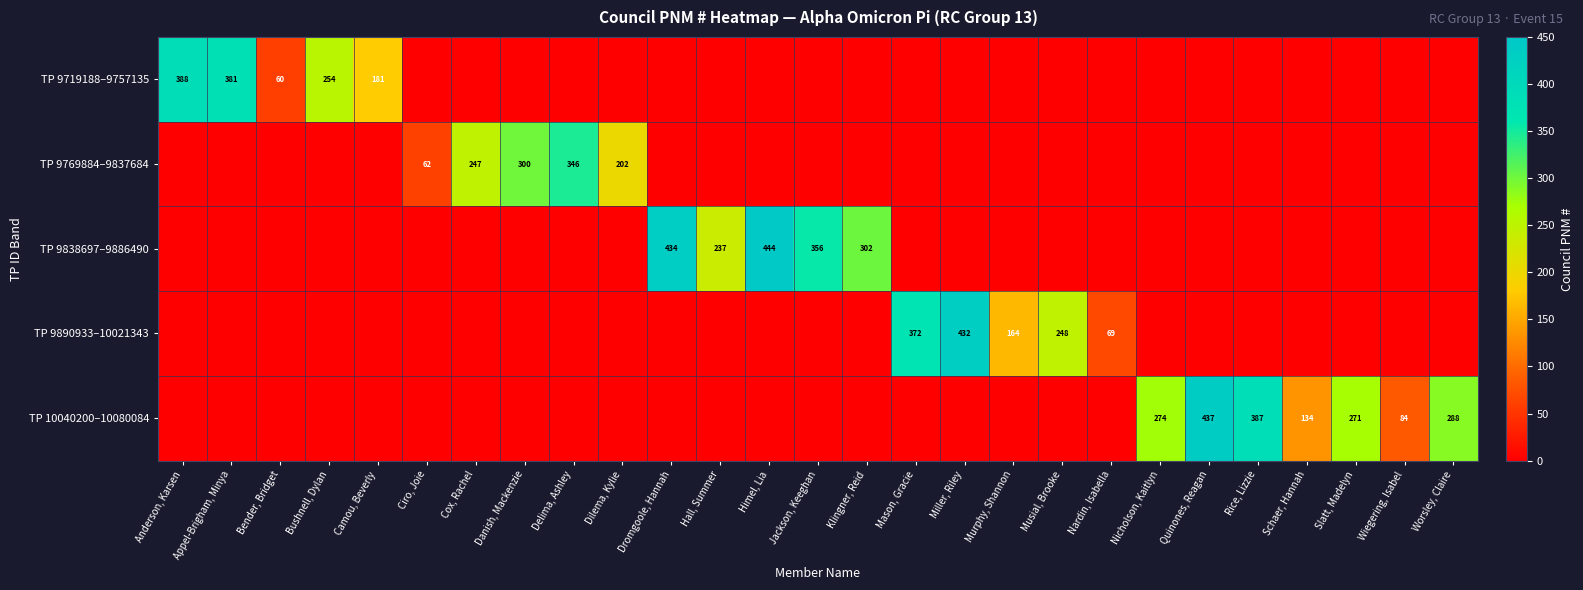

At which category is the sum across all series the highest?

Himel, Lia